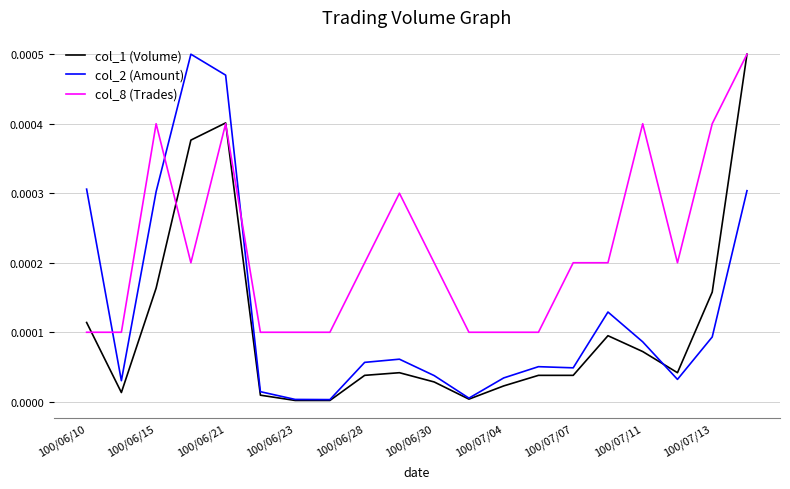

How many col_8 (Trades) values are between 0 and 1?

20